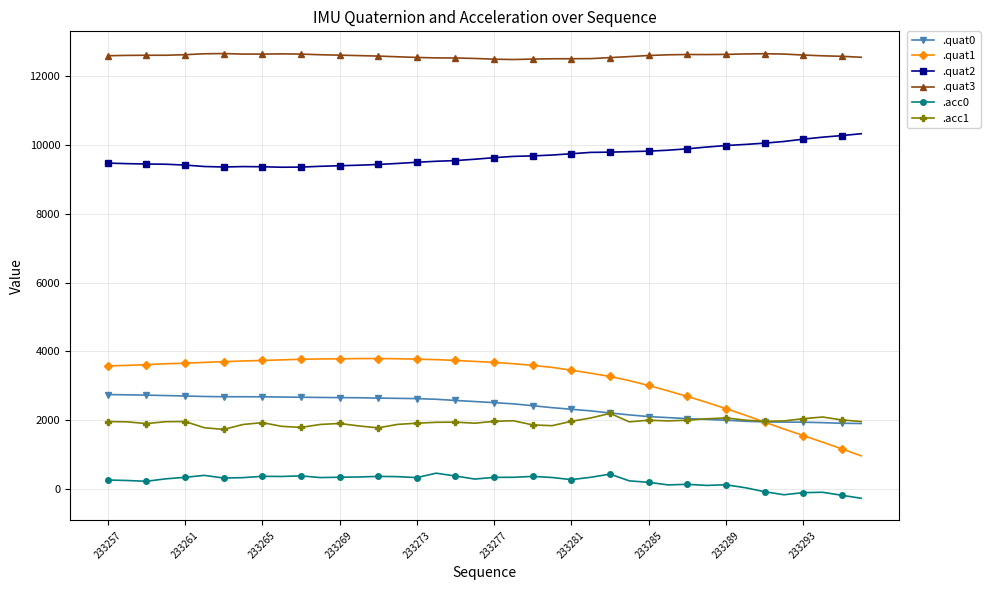

Which series has the largest total across all categories?

.quat3